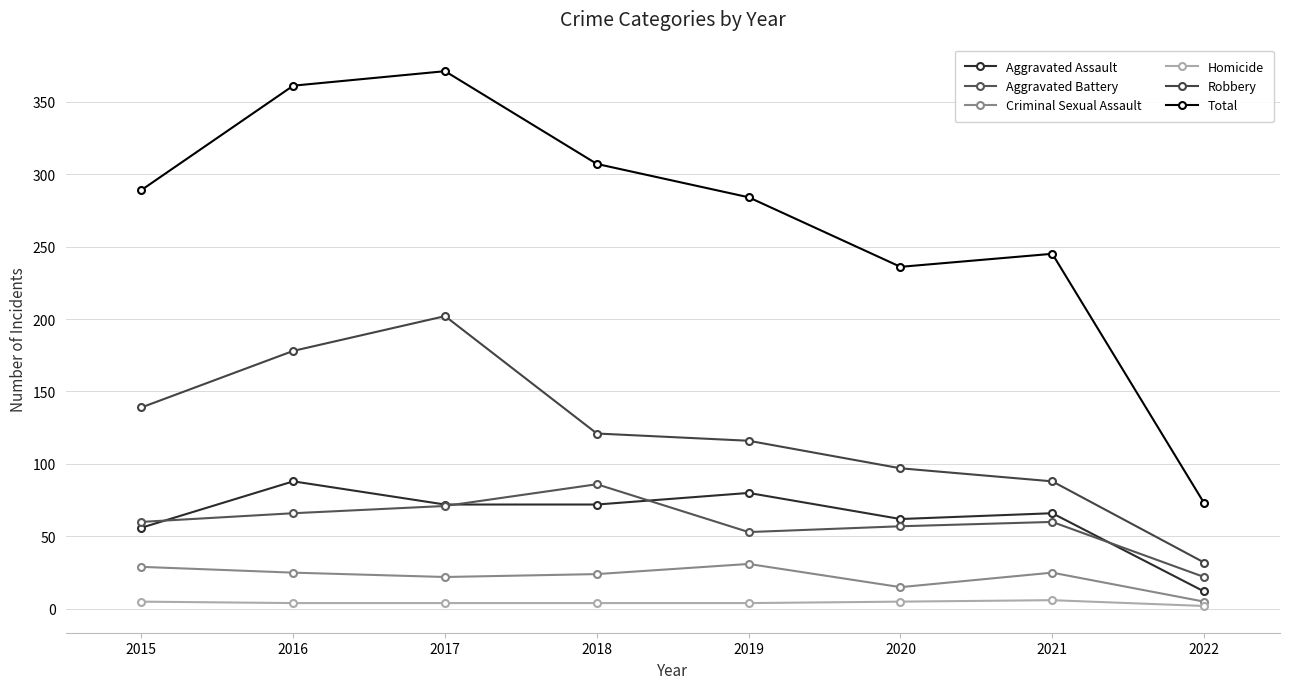

True or false: Aggravated Battery and Criminal Sexual Assault cross at least once.

False